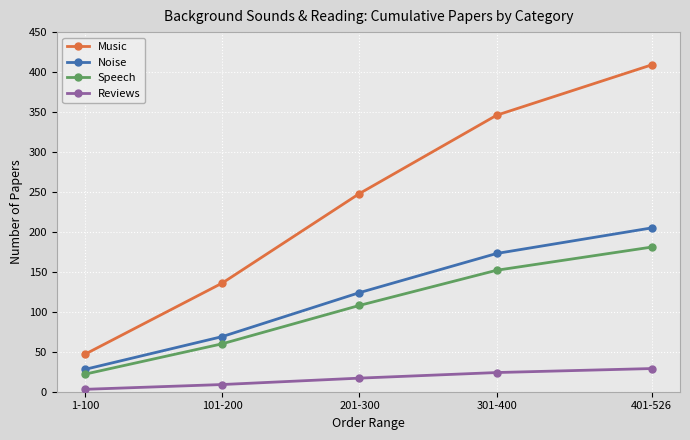

True or false: Reviews has more than 1 interior local peaks.

False